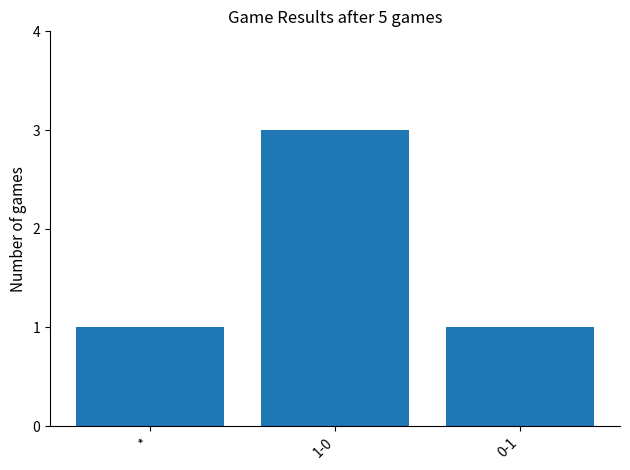

What is the difference between the maximum and minimum values?

2